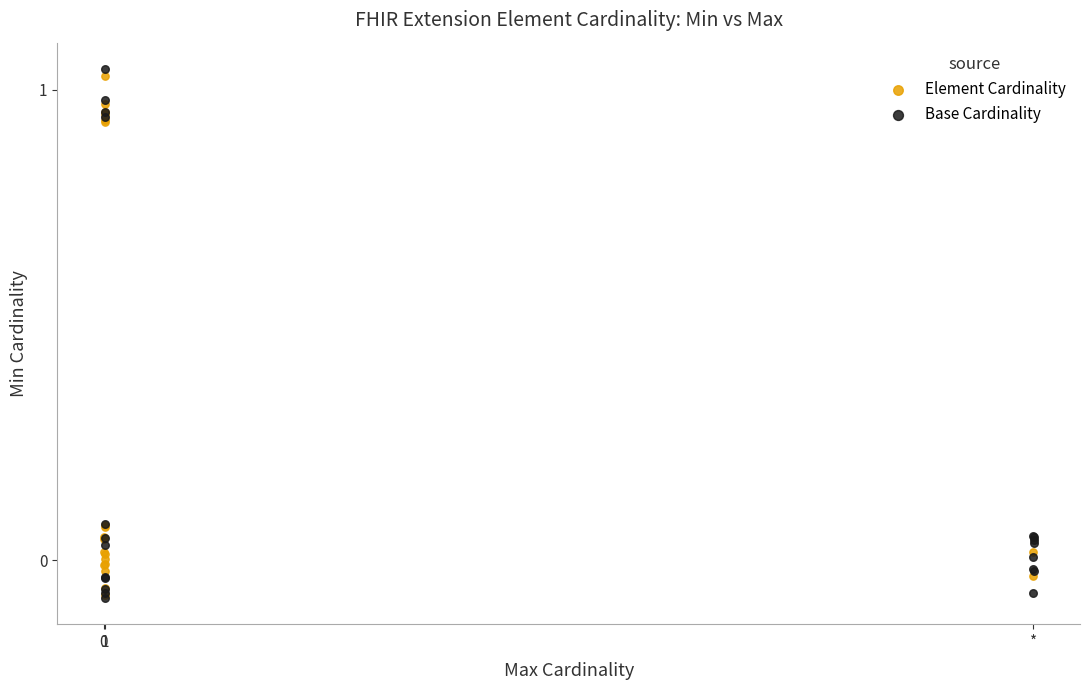

Which series contains the highest Y value?

Base Cardinality